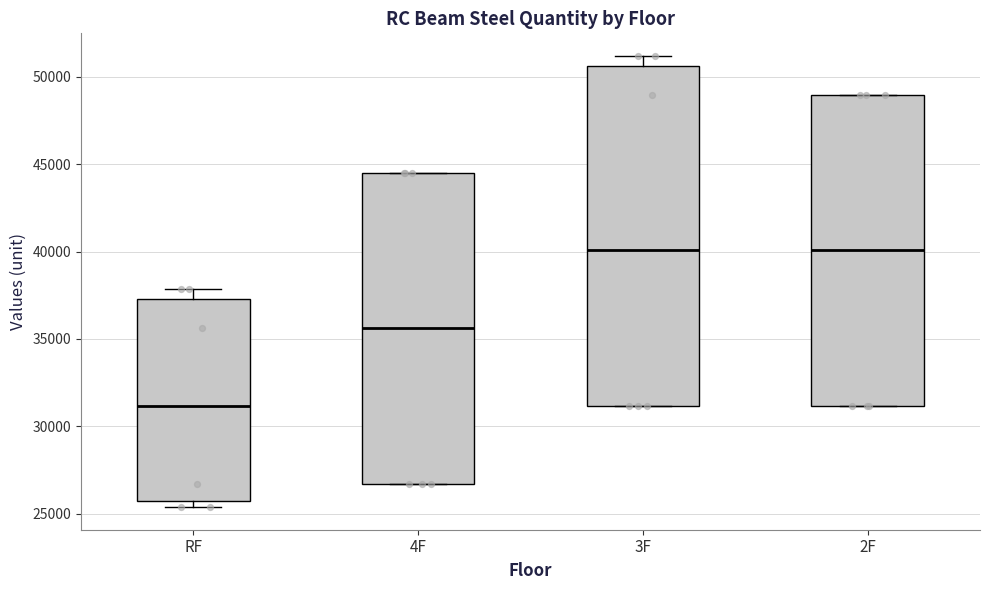

Reading left to right, transcribe this box plot: for each box, give where its median line is, the range the box spans, and where its two whiskers end, as read against the y-axis. The values are not printed on the chart, so give them approximately, as read against the axis.

RF: median 31000, box 25500 to 37500, whiskers 25500 (just below the box's lower edge) to 38000
4F: median 35500, box 26500 to 44500, whiskers 26500 to 44500
3F: median 40000, box 31000 to 50500, whiskers 31000 to 51000
2F: median 40000, box 31000 to 49000, whiskers 31000 to 49000